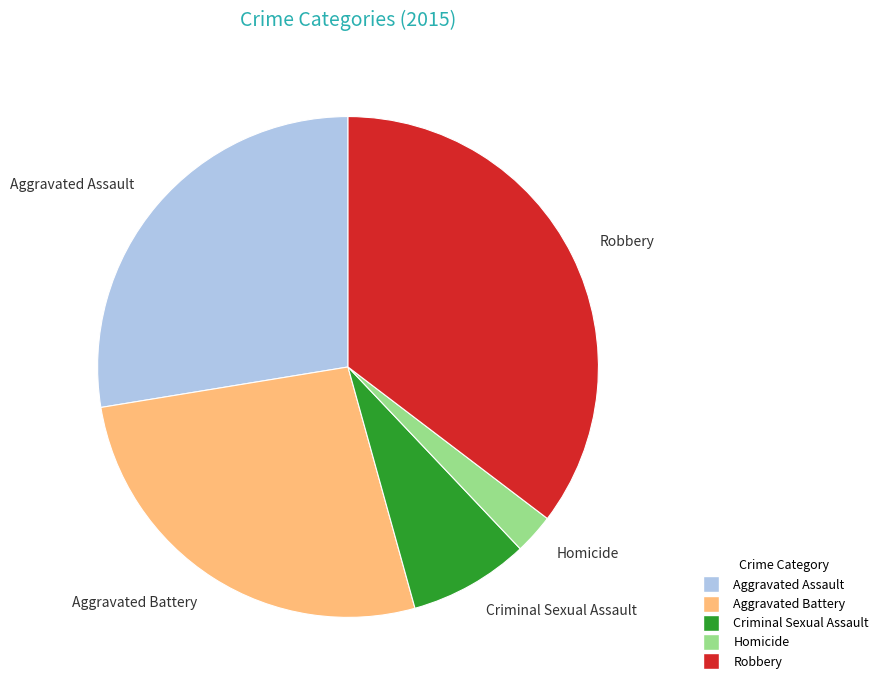

What is the largest slice in the pie chart?

Robbery